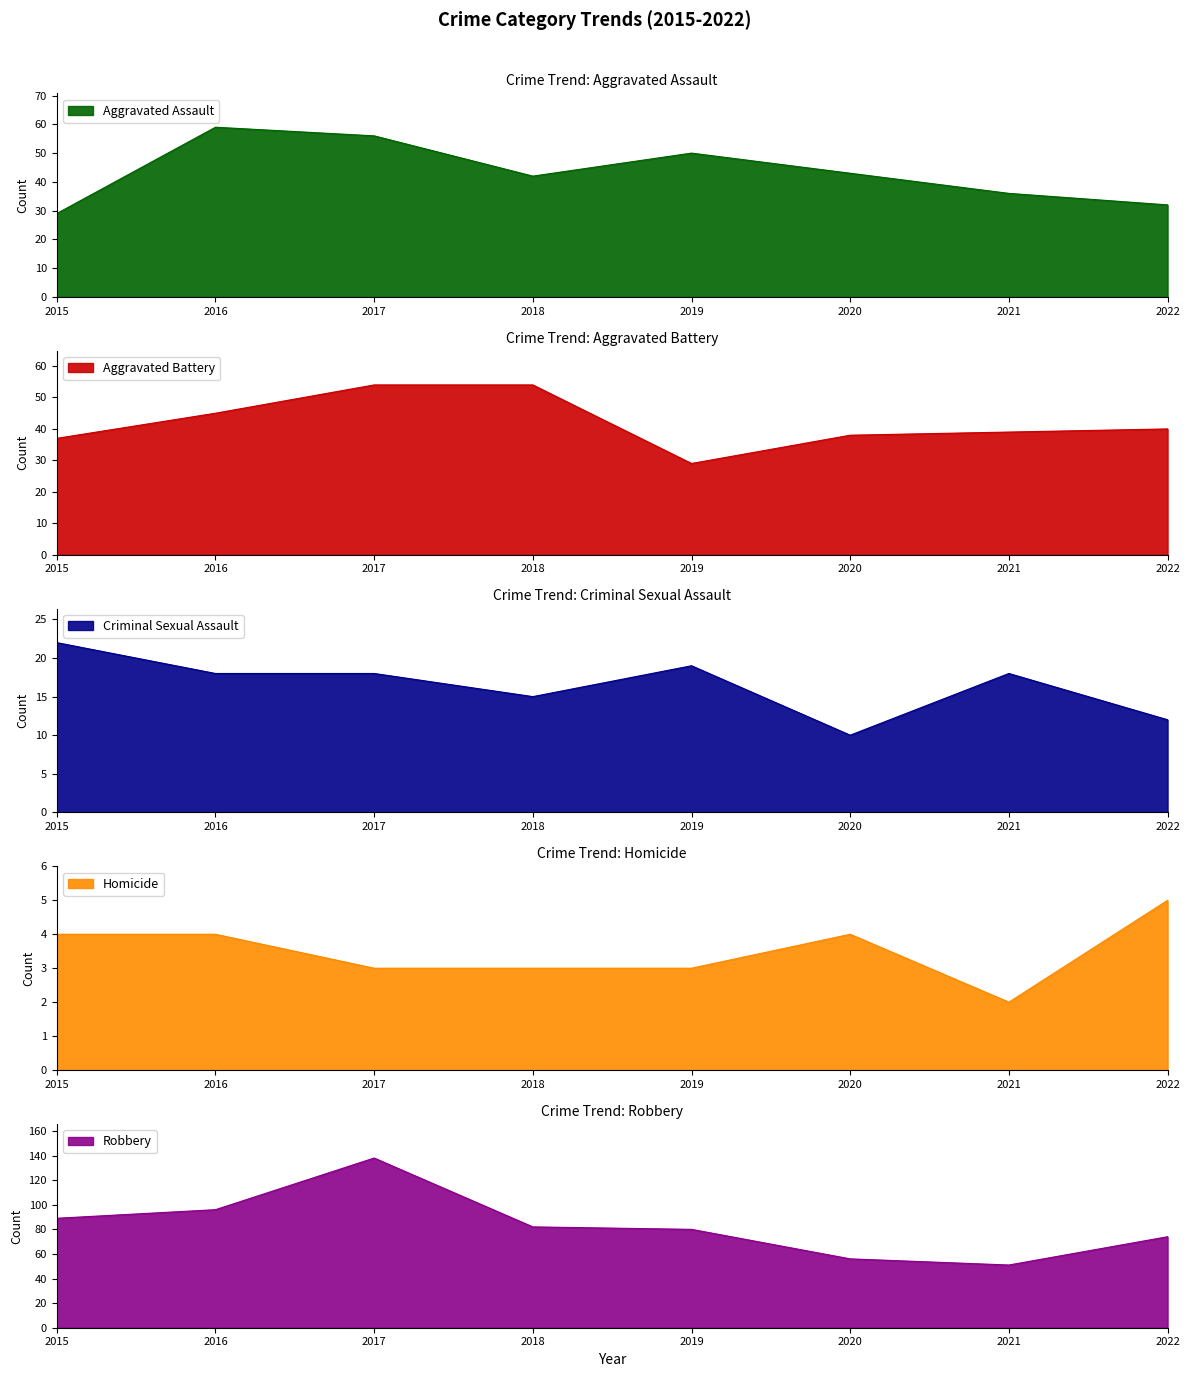

True or false: Homicide and Robbery cross at least once.

False